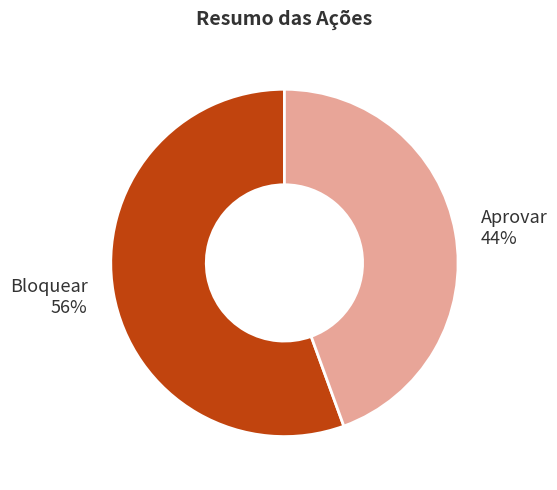

To the nearest percent, what percentage of the pie is Aprovar?

44%